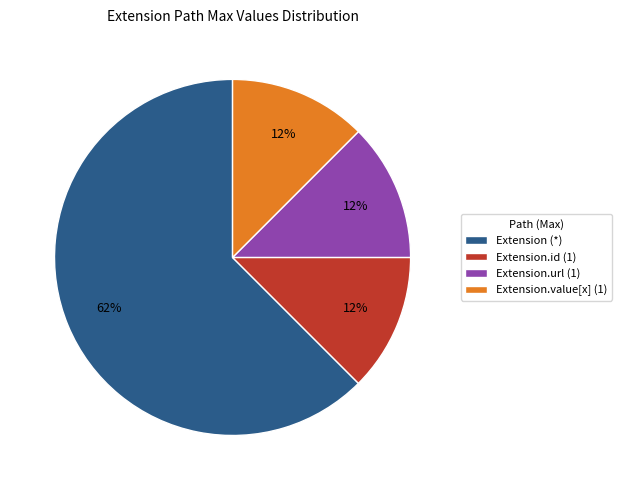

Which has a higher value, Extension (*) or Extension.value[x] (1)?

Extension (*)